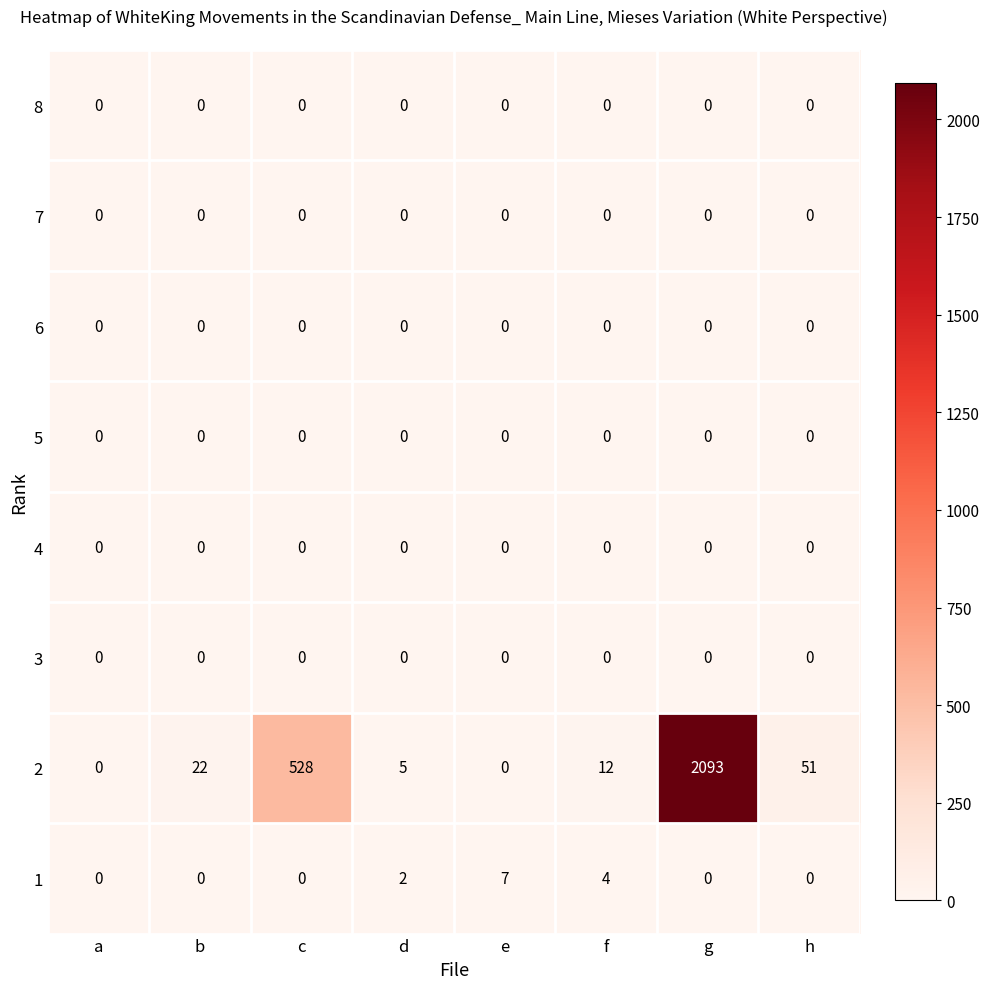

What is the maximum value shown in the chart?

2093